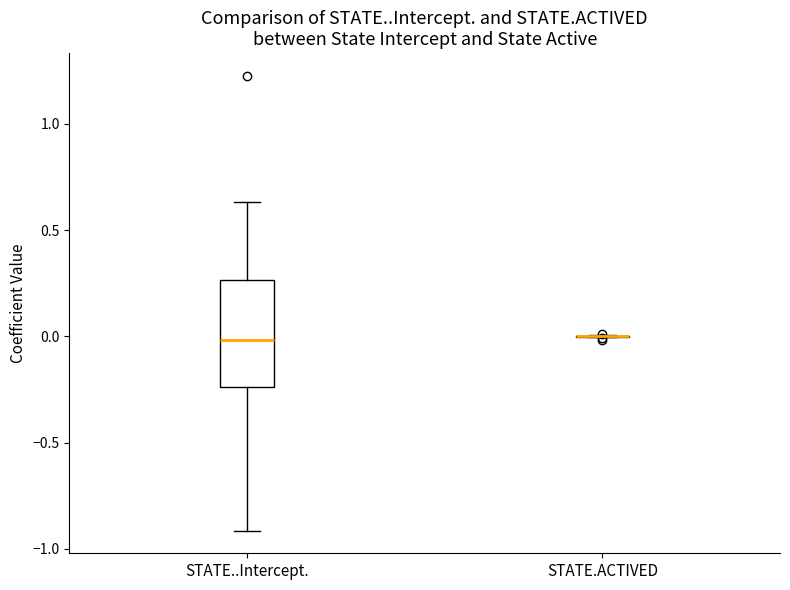

Reading left to right, read every box against the y-axis: the position of its median line, the range the box covers, and the ends of its whiskers. The values are not printed on the chart, so give them approximately, as read against the axis.

STATE..Intercept.: median 0.00, box -0.25 to 0.25, whiskers -0.90 to 0.65
STATE.ACTIVED: box collapsed to a line at 0.00, whiskers 0.00 to 0.00